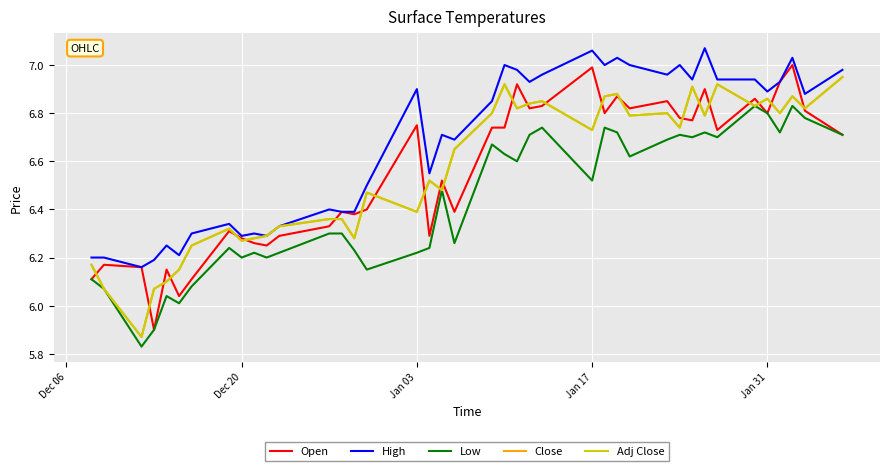

How many lines are shown in the chart?

5